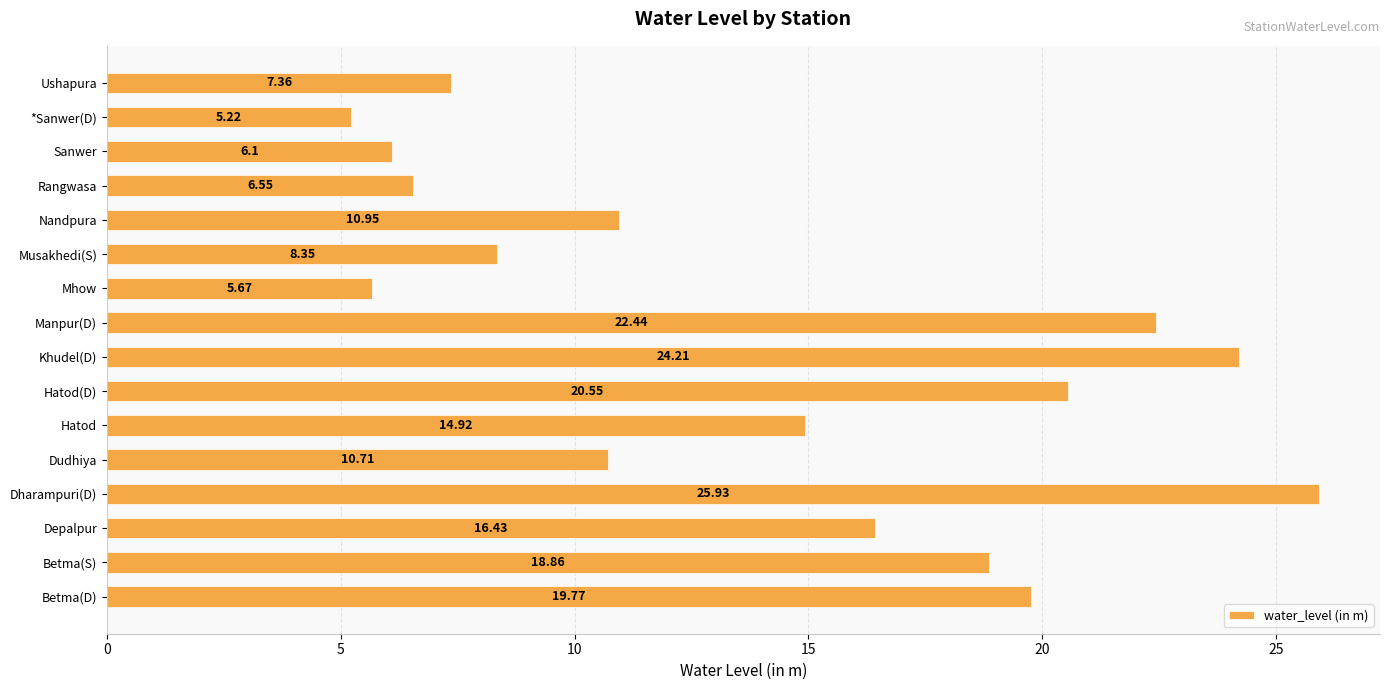

Where is the data nearest to the value 15?

Hatod